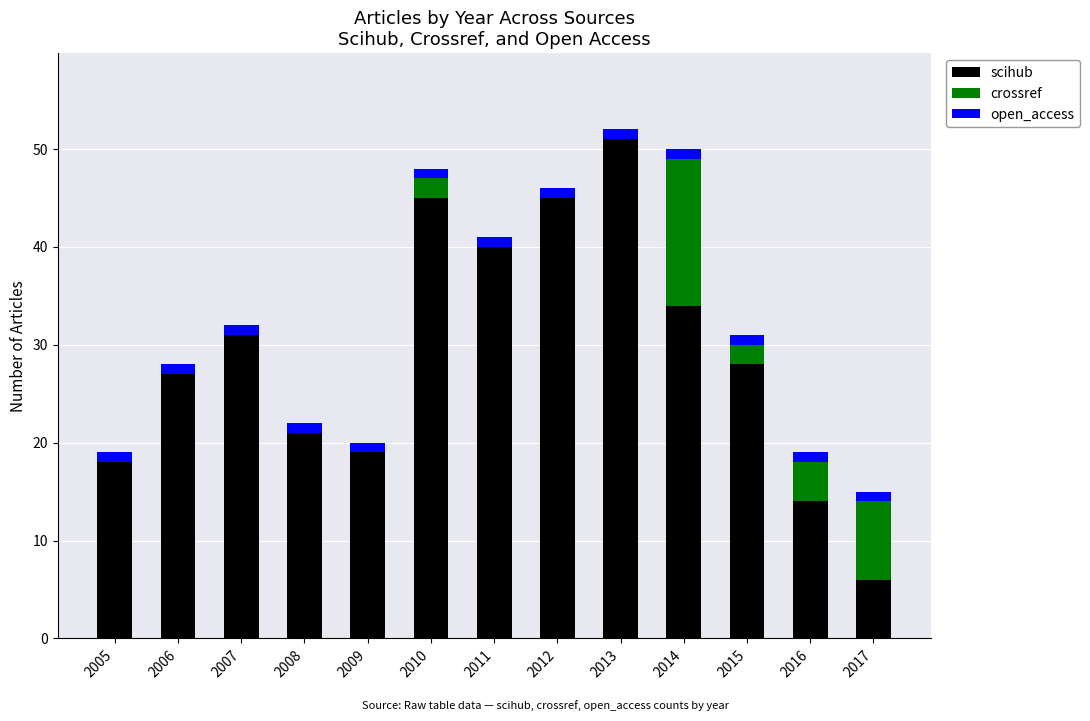

How many series are shown in this chart?

3